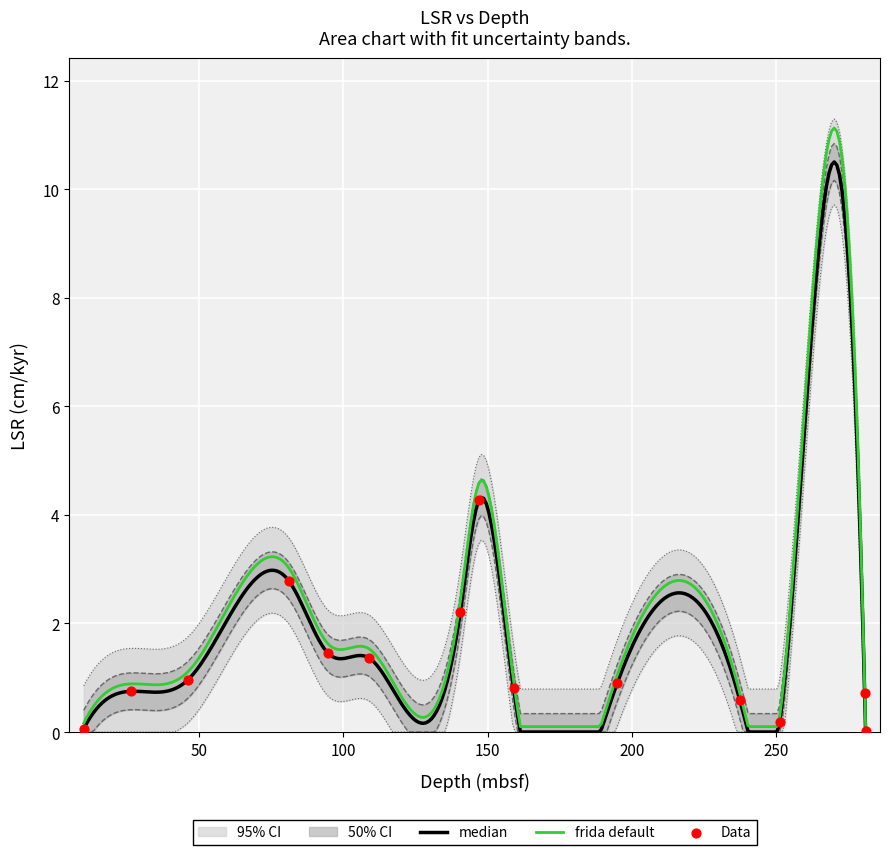

Between 281.03 and 81.16, which is larger?

81.16